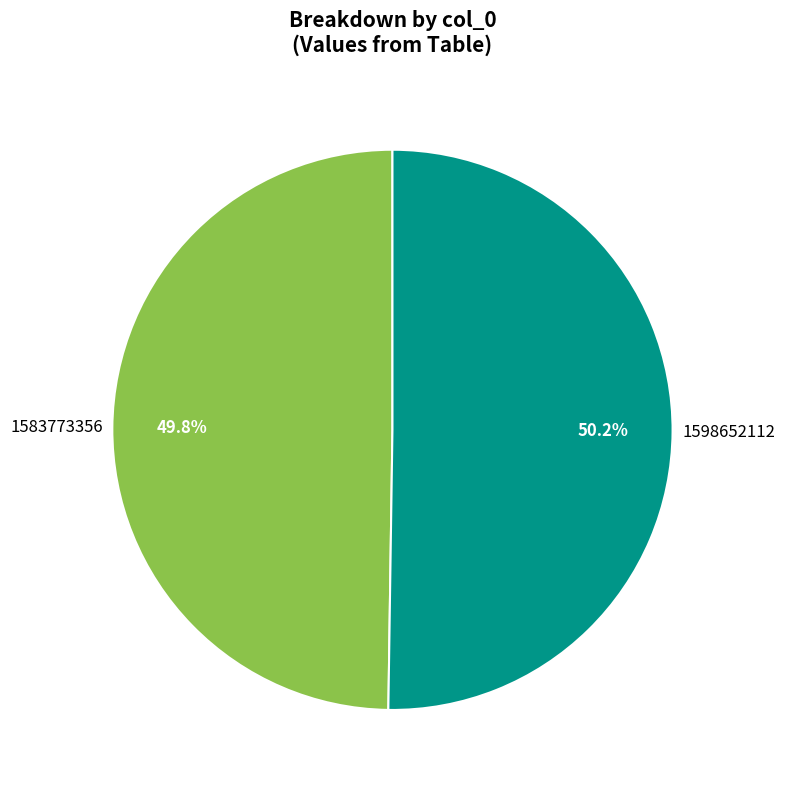

True or false: 1583773356 accounts for 57% of the total.

False